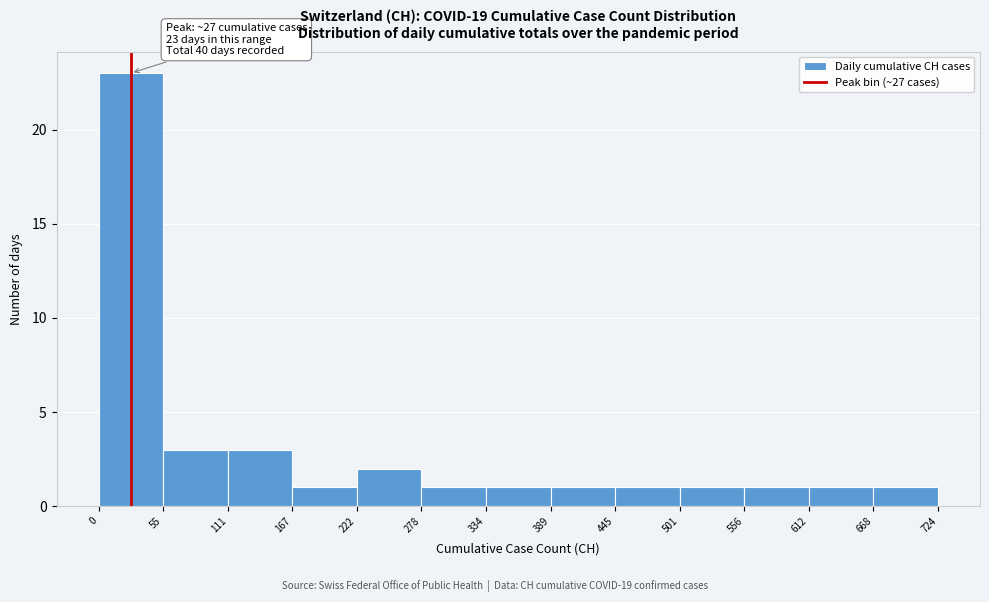

Over which range of the x-axis is the bar tallest?

0 to 55